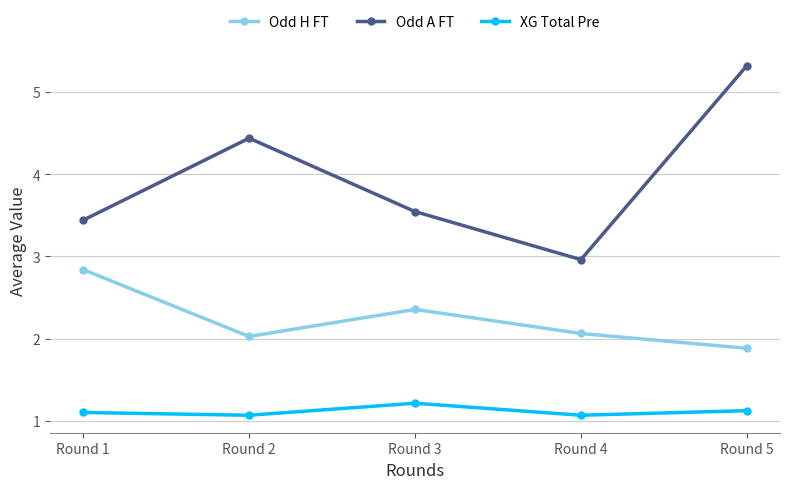

Between Round 1 and Round 5, which series saw the biggest shift?

Odd A FT